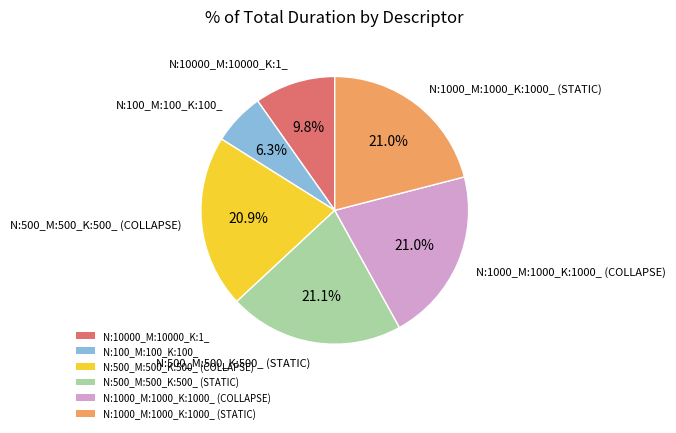

Count the number of slices in the pie.

6